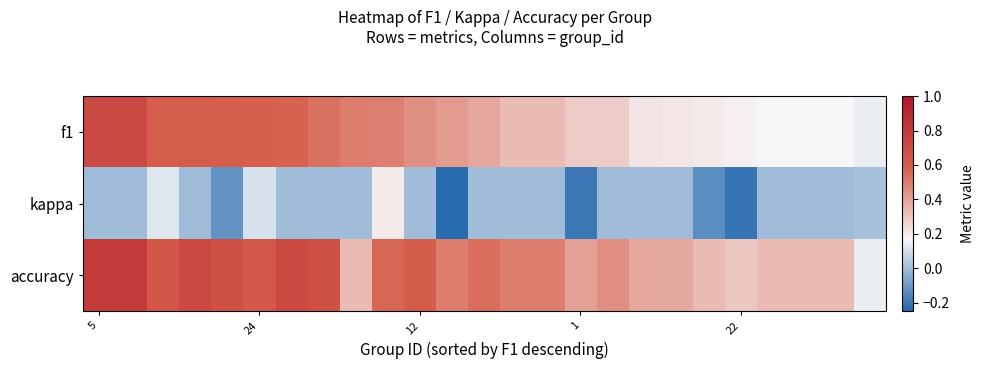

Reading left to right, list all the values displayed in this chart.

f1: 0.7	0.7	0.6	0.6	0.6	0.6	0.6	0.5	0.5	0.5	0.5	0.4	0.4	0.3	0.3	0.3	0.3	0.2	0.2	0.2	0.2	0.2	0.2	0.2	0.1
kappa: 0.0	0.0	0.1	0.0	-0.1	0.1	0.0	0.0	0.0	0.2	0.0	-0.2	0.0	0.0	0.0	-0.2	0.0	0.0	0.0	-0.1	-0.2	0.0	0.0	0.0	0.0
accuracy: 0.8	0.8	0.6	0.7	0.7	0.6	0.7	0.7	0.3	0.6	0.6	0.5	0.5	0.5	0.5	0.4	0.5	0.4	0.4	0.3	0.3	0.3	0.3	0.3	0.1